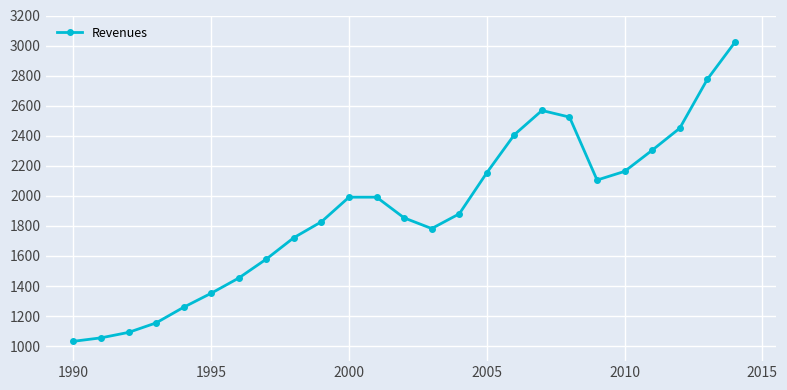

What is the difference between the second highest and second lowest values?

1720.1